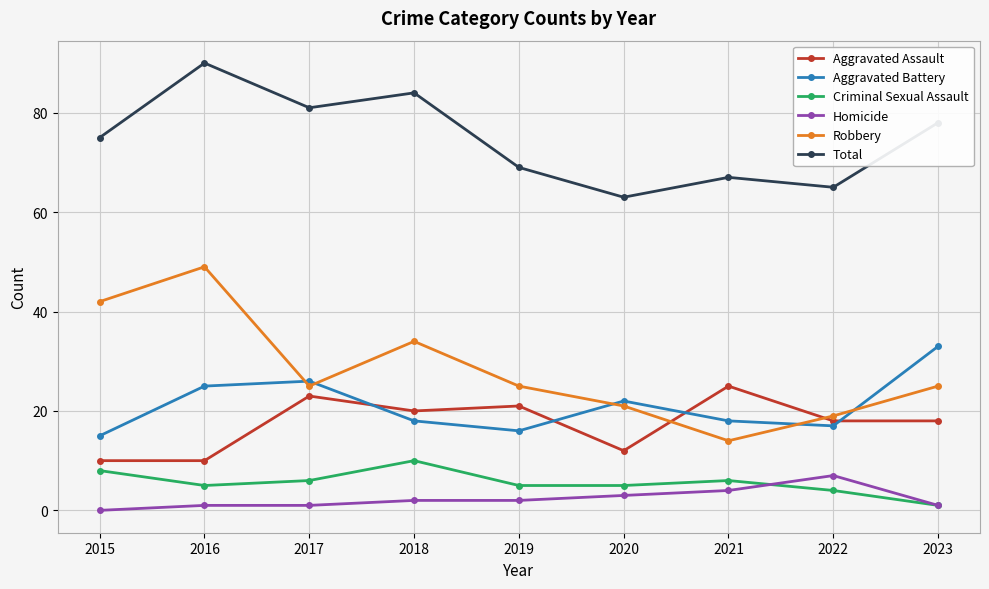

What is the spread (max minus min) of values at 2022?

61